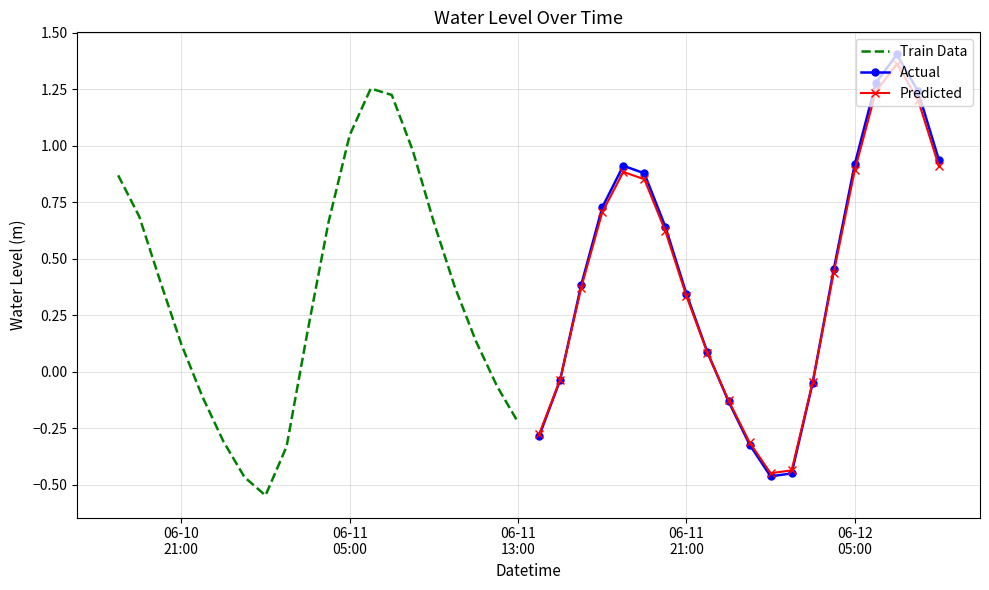

What is the sum of all Train Data values?

6.5